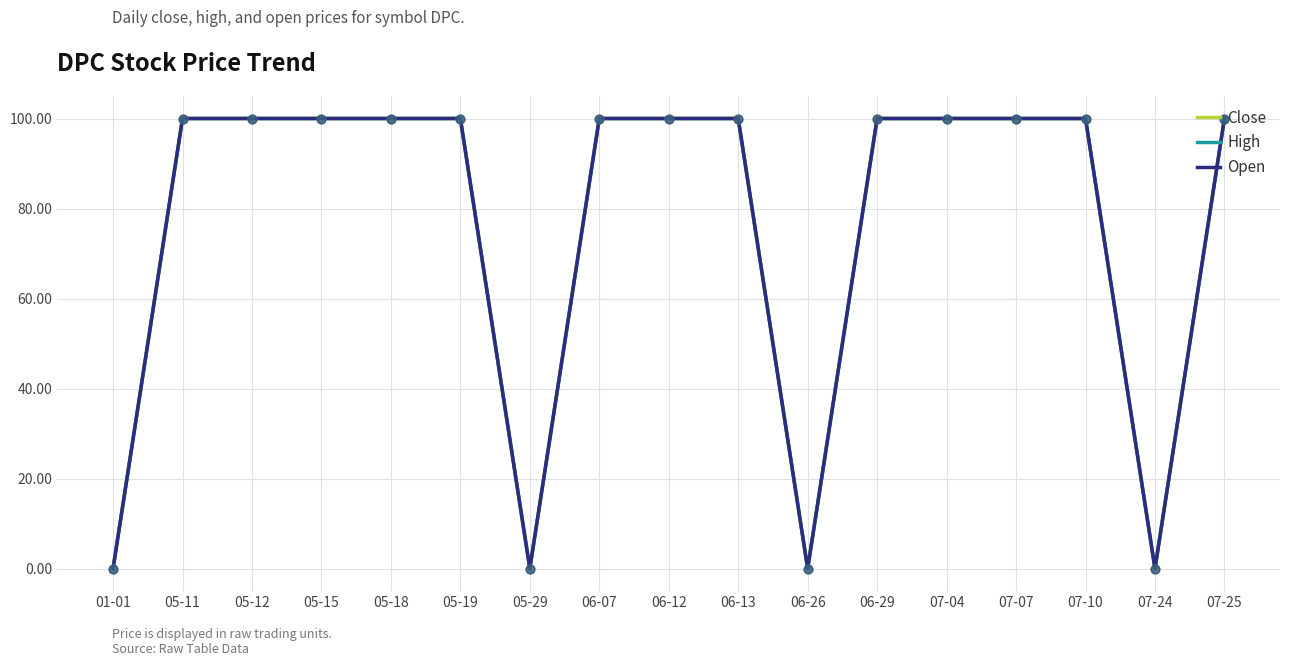

Does the chart have visible grid lines?

Yes